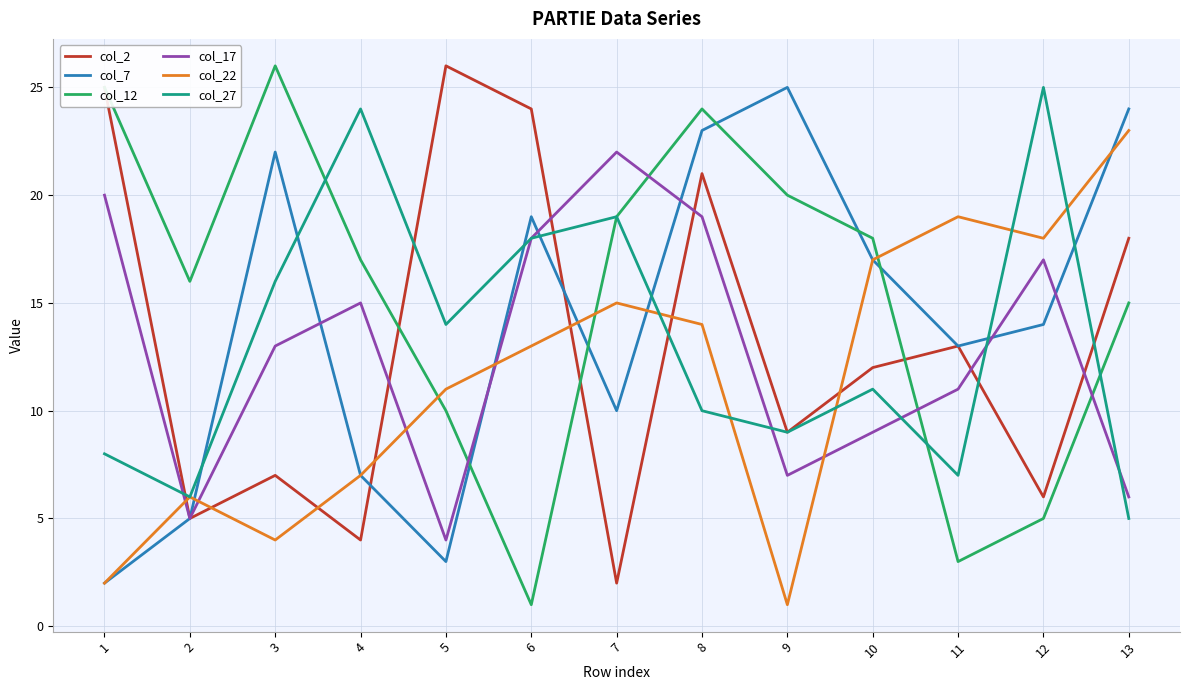

List the labels in order of col_17 value, largest first.

7, 1, 8, 6, 12, 4, 3, 11, 10, 9, 13, 2, 5